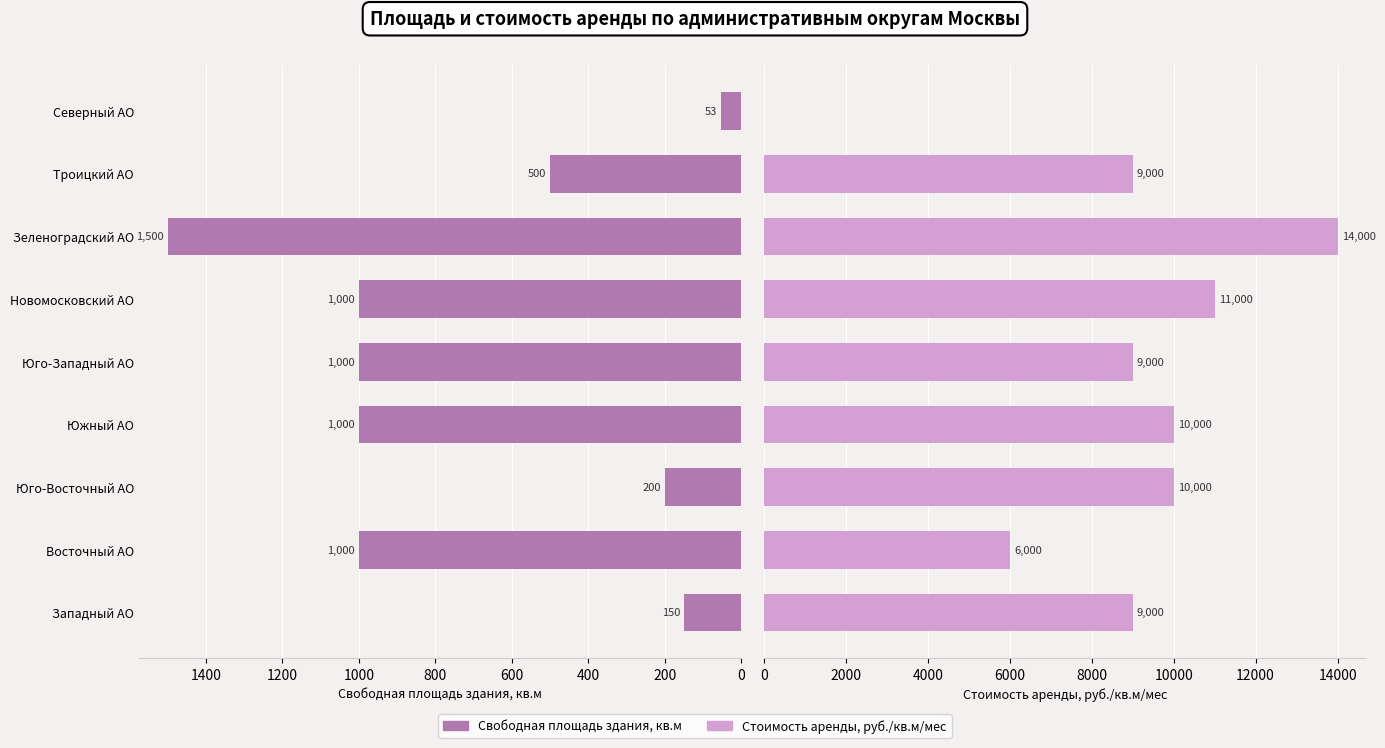

Is the value of Стоимость аренды, руб./кв.м/мес at Юго-Восточный АО greater than the value of Свободная площадь здания, кв.м at Новомосковский АО?

Yes